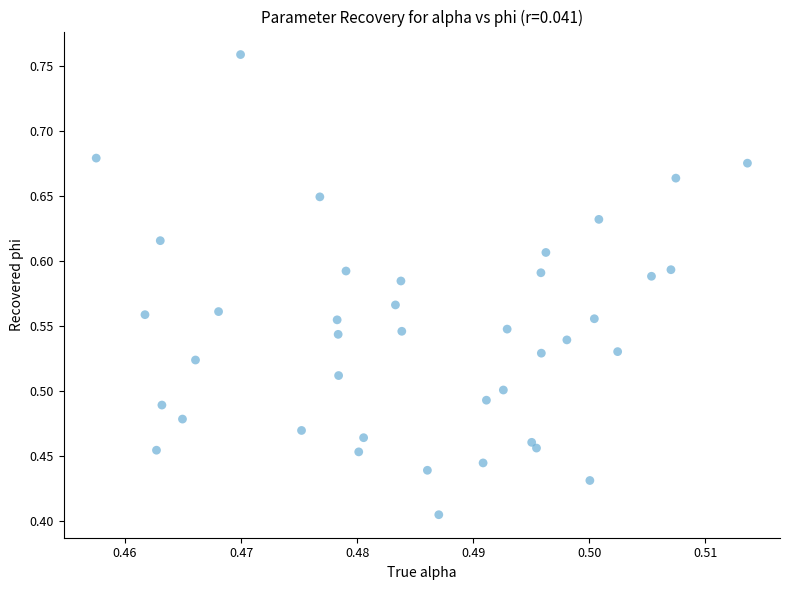

Count the number of points in this scatter plot.

40